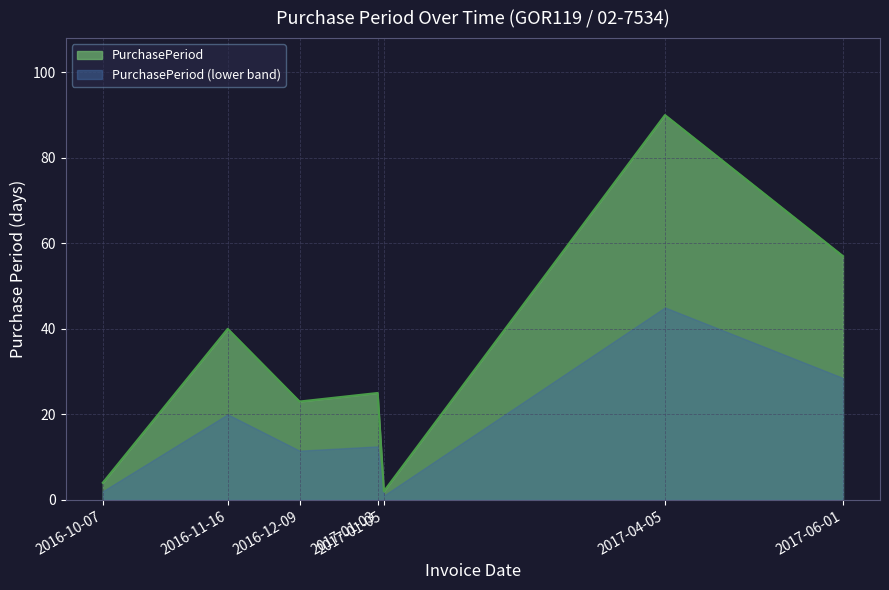

Reading left to right, what are all the values shown in this chart?

4	40	23	25	2	90	57